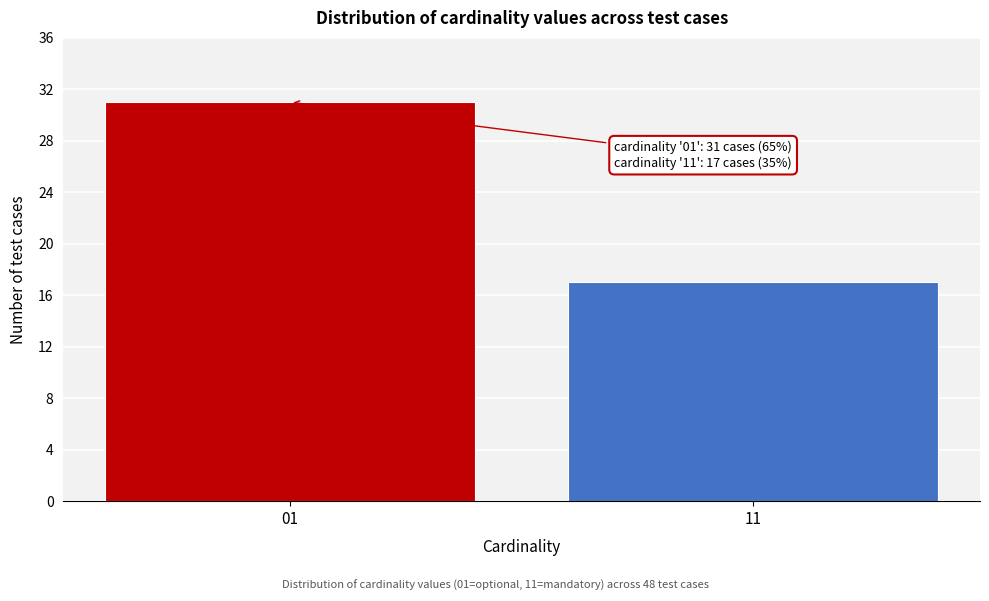

Reading right to left, extract all data points from this chart.

11=17	01=31